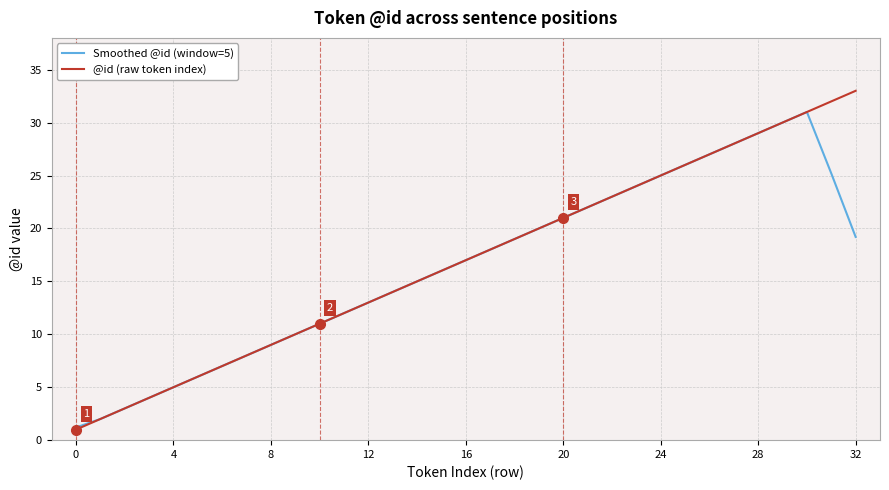

Does the chart display data point markers on the line(s)?

No